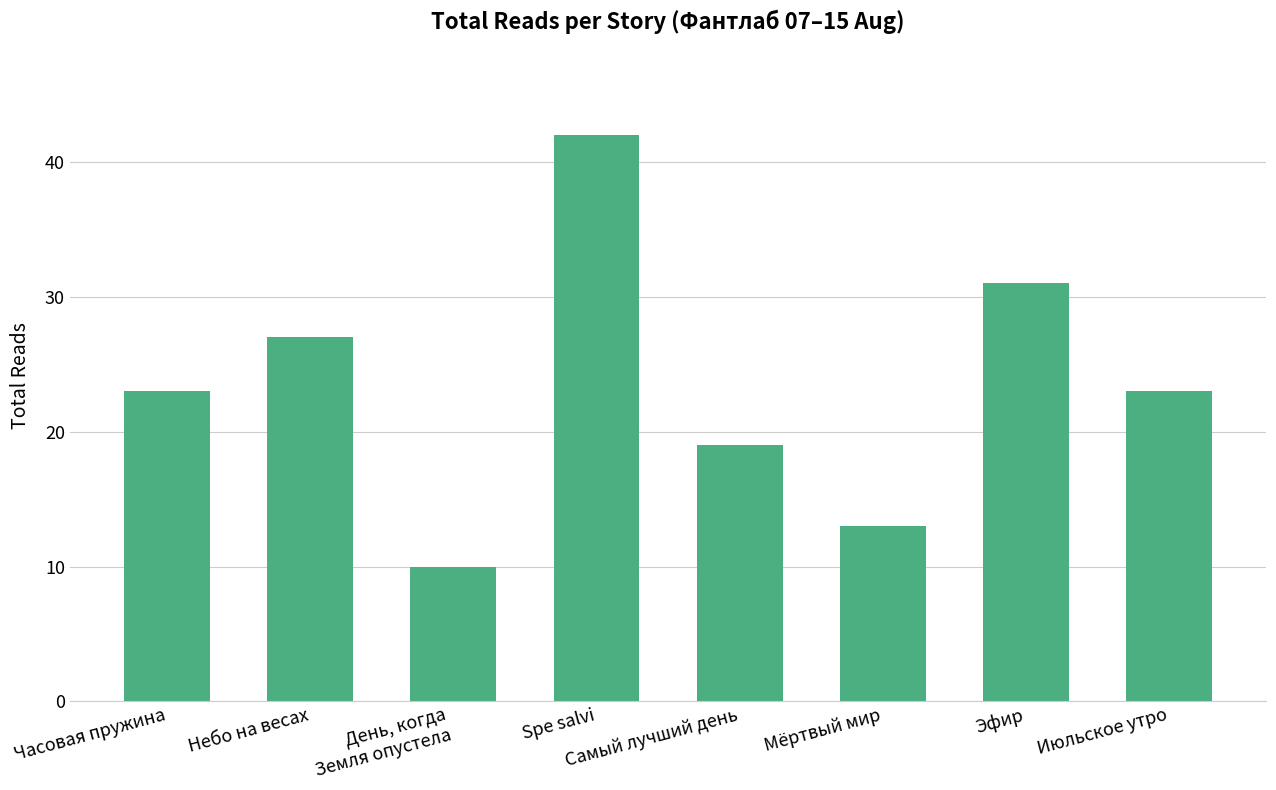

What is the label of the 5th bar from the left?

Самый лучший день